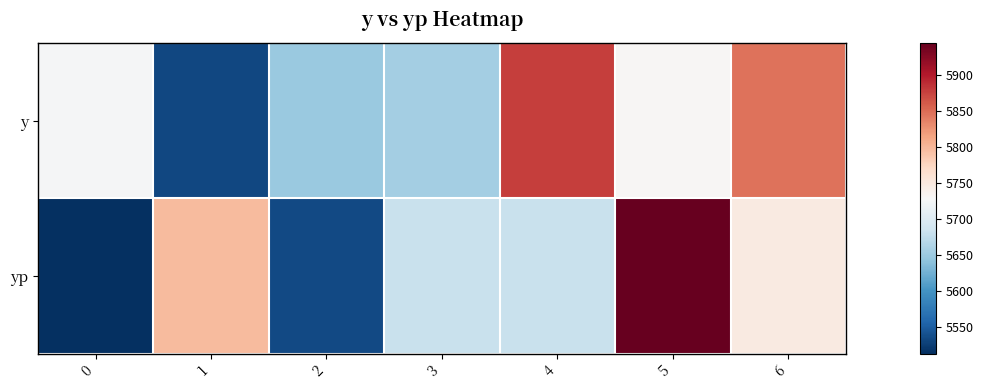

What is the maximum value shown in the chart?

5943.8